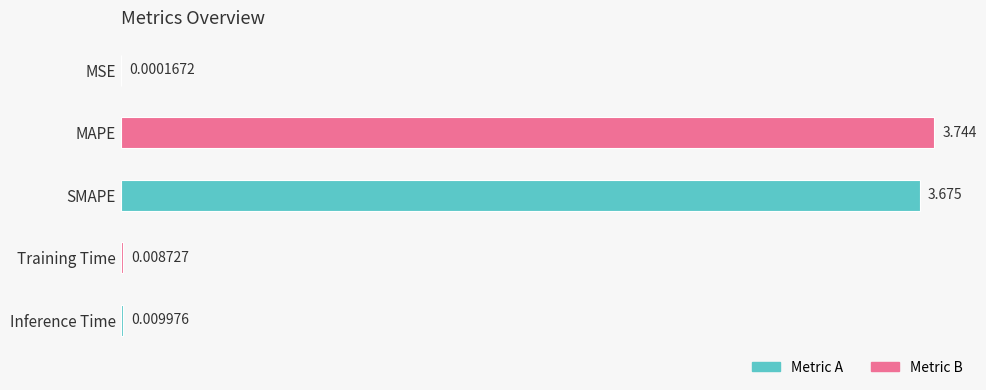

Where is the data nearest to the value 1?

Inference Time